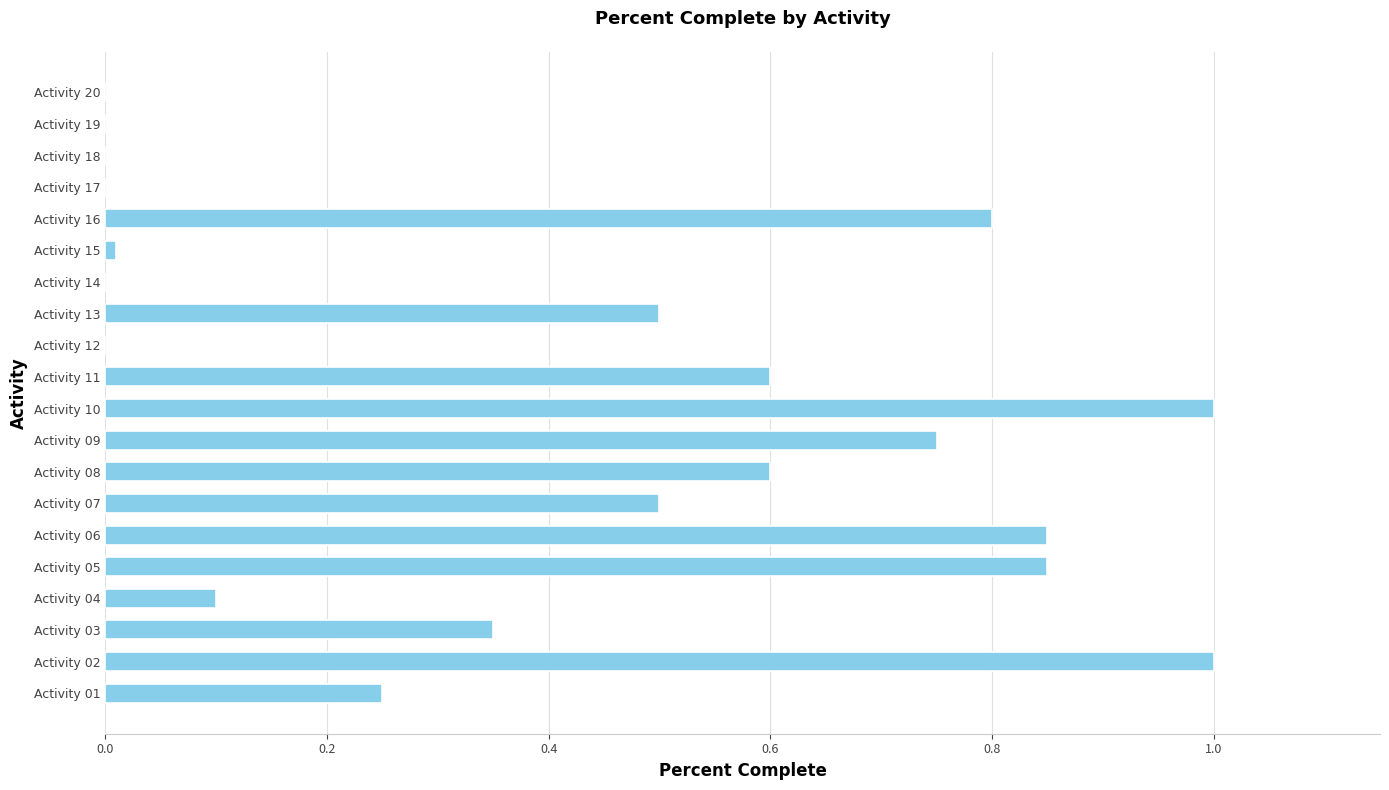

What is the sum of the values at Activity 14 and Activity 11?

0.6